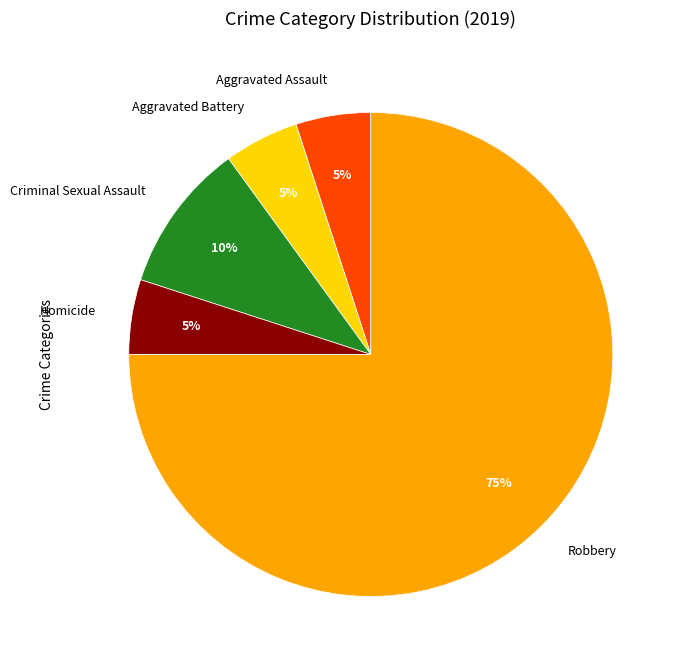

Which slice is the largest?

Robbery